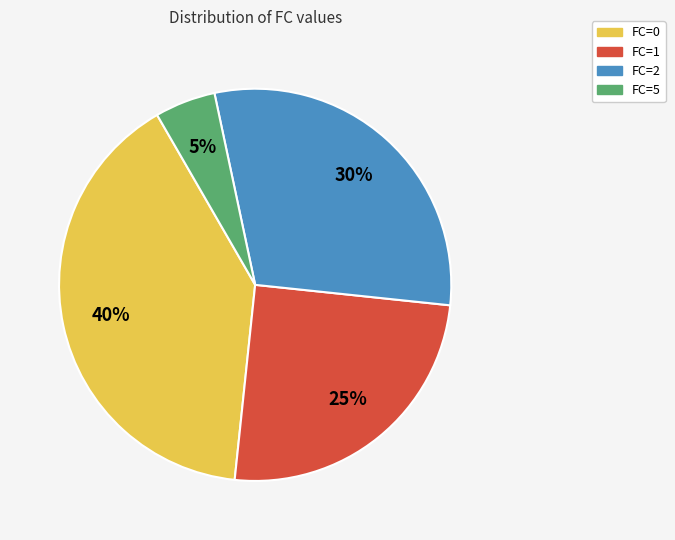

How many segments does this pie chart have?

4